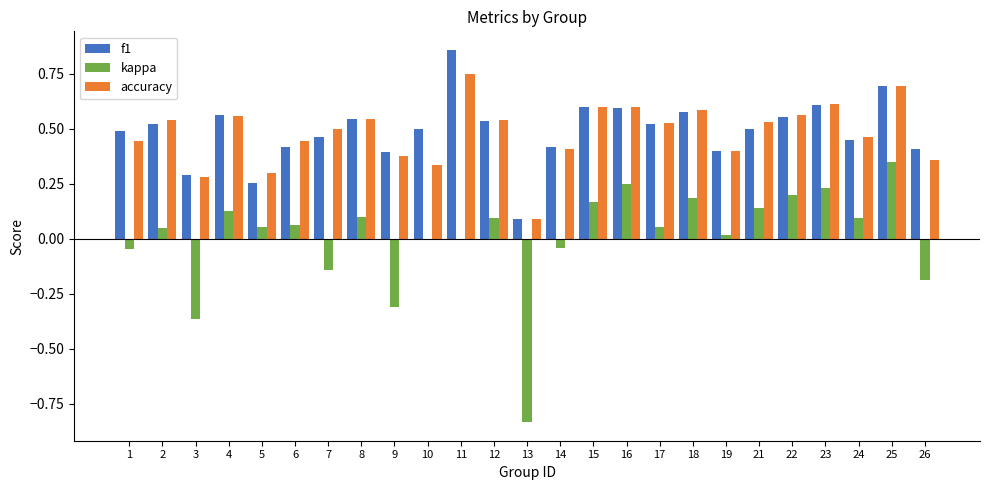

What is the sum of the accuracy values at 7 and 15?

1.1